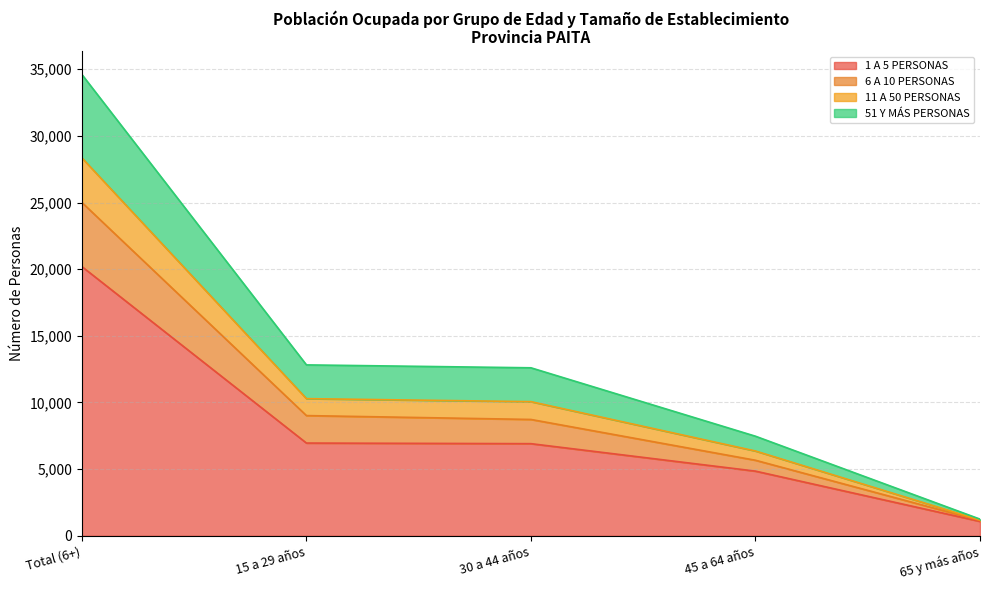

At which category is the sum across all series the highest?

Total (6+)